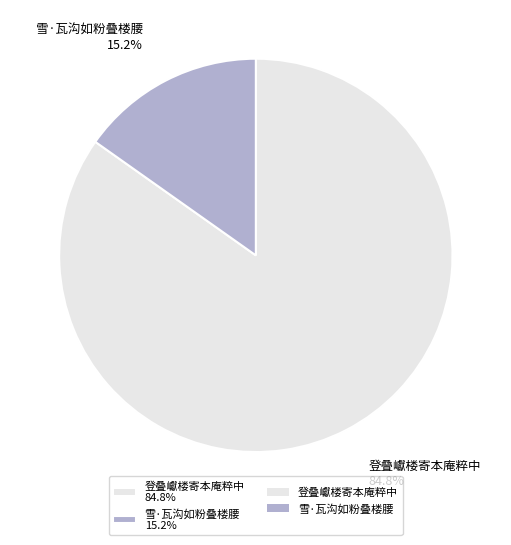

Count the number of slices in the pie.

2